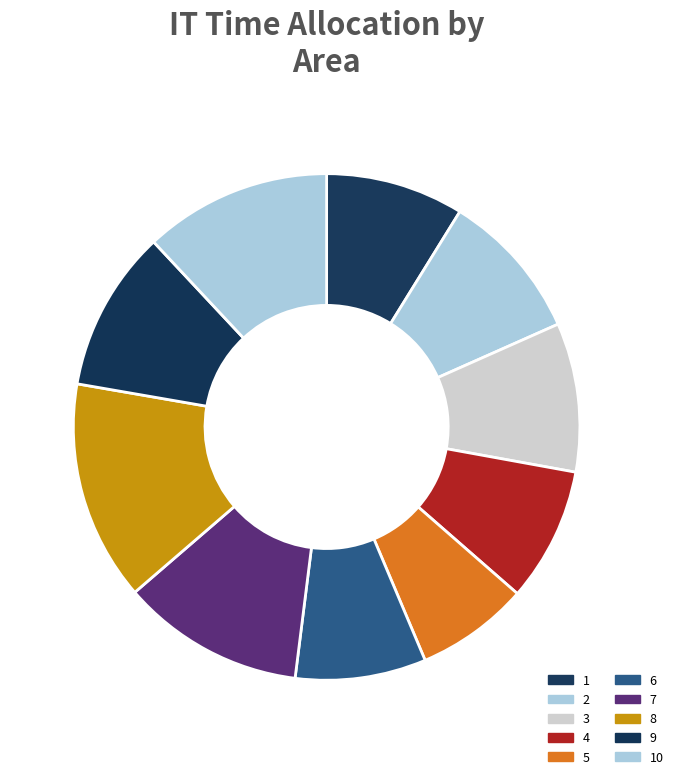

How many slices are in this pie chart?

10